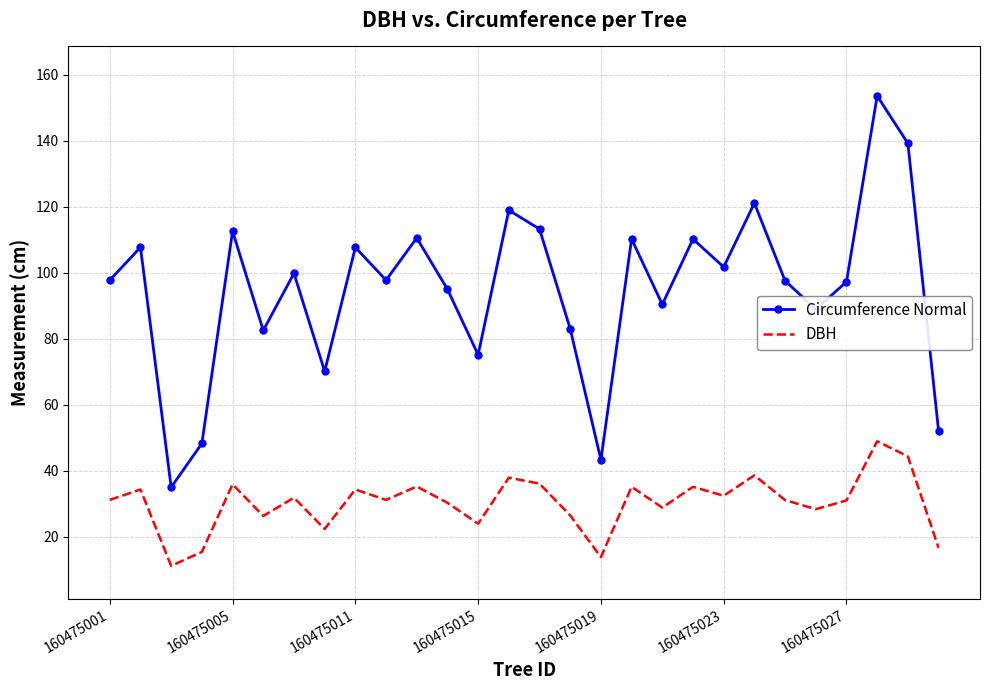

List the series in order of their overall mean, highest first.

Circumference Normal, DBH